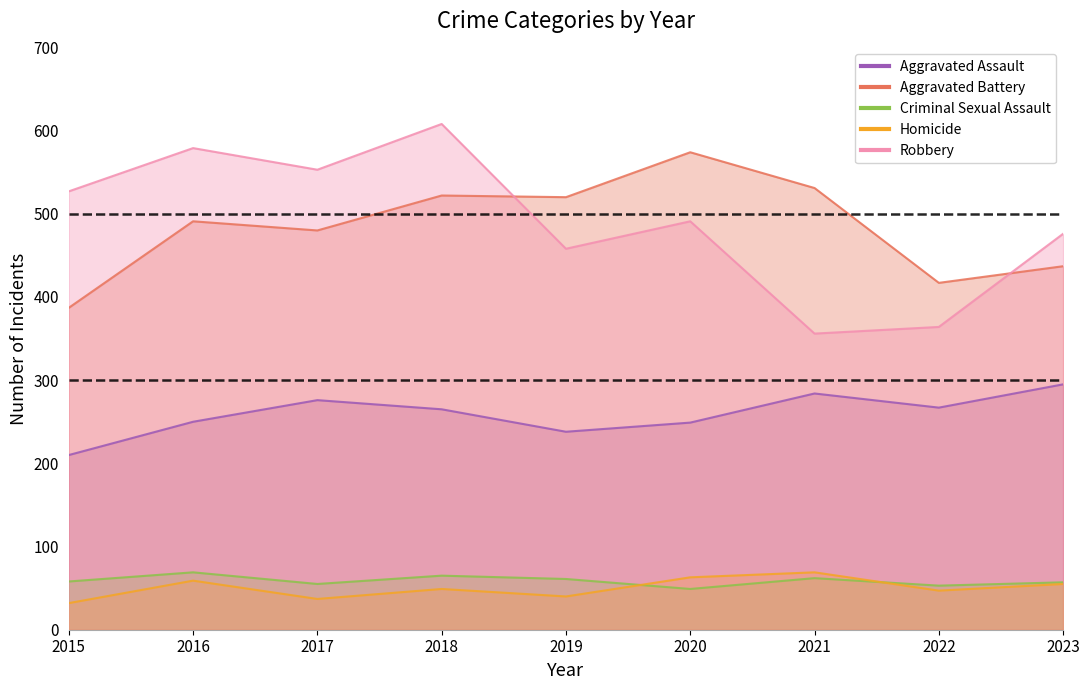

How many values in the Robbery series are below 491?

4